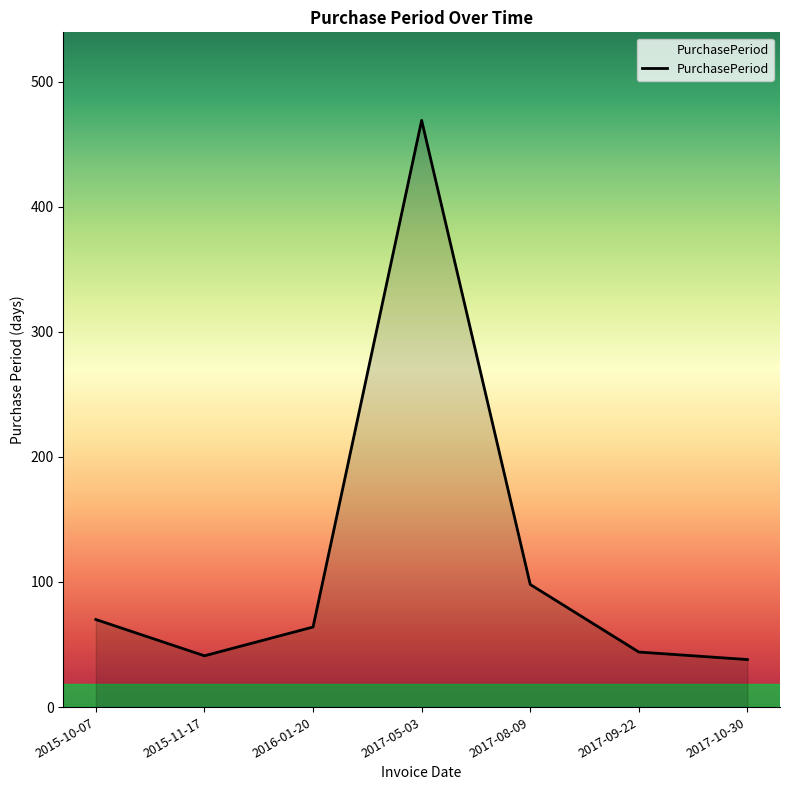

Does the chart display data point markers on the line(s)?

No